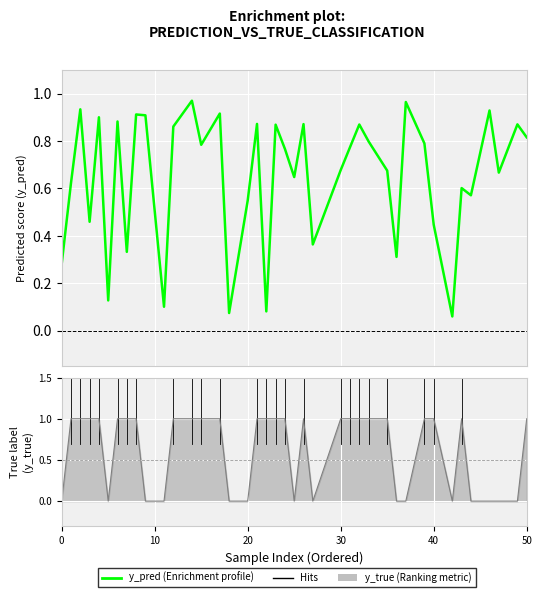

Is it true that the value at 50 is 1.1?

False